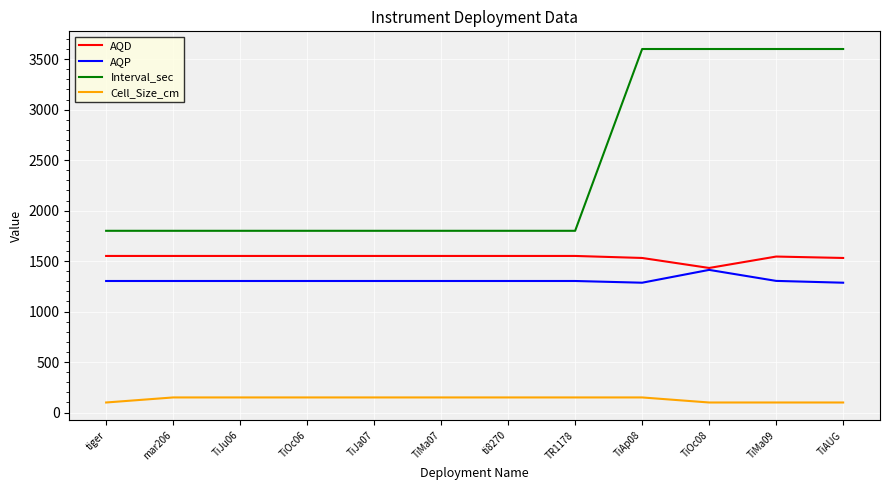

What is the difference between the AQD values at TiMa09 and TiJa07?

6